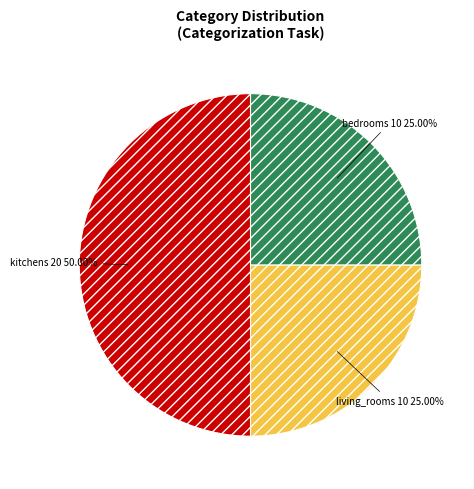

The kitchens slice represents 38% of the pie. True or false?

False